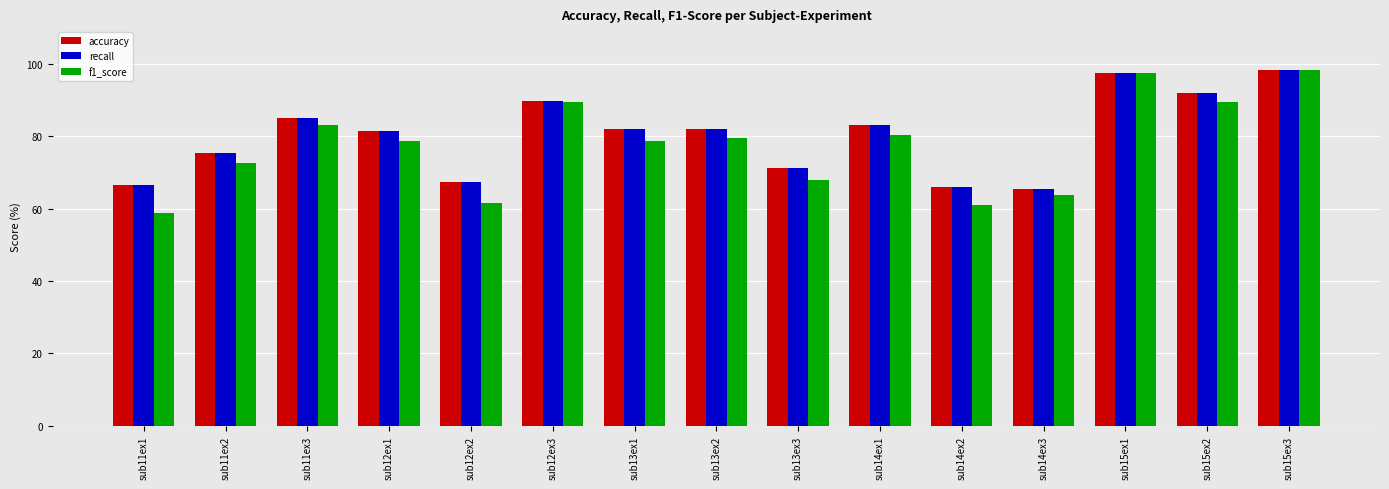

How many series are shown in this chart?

3